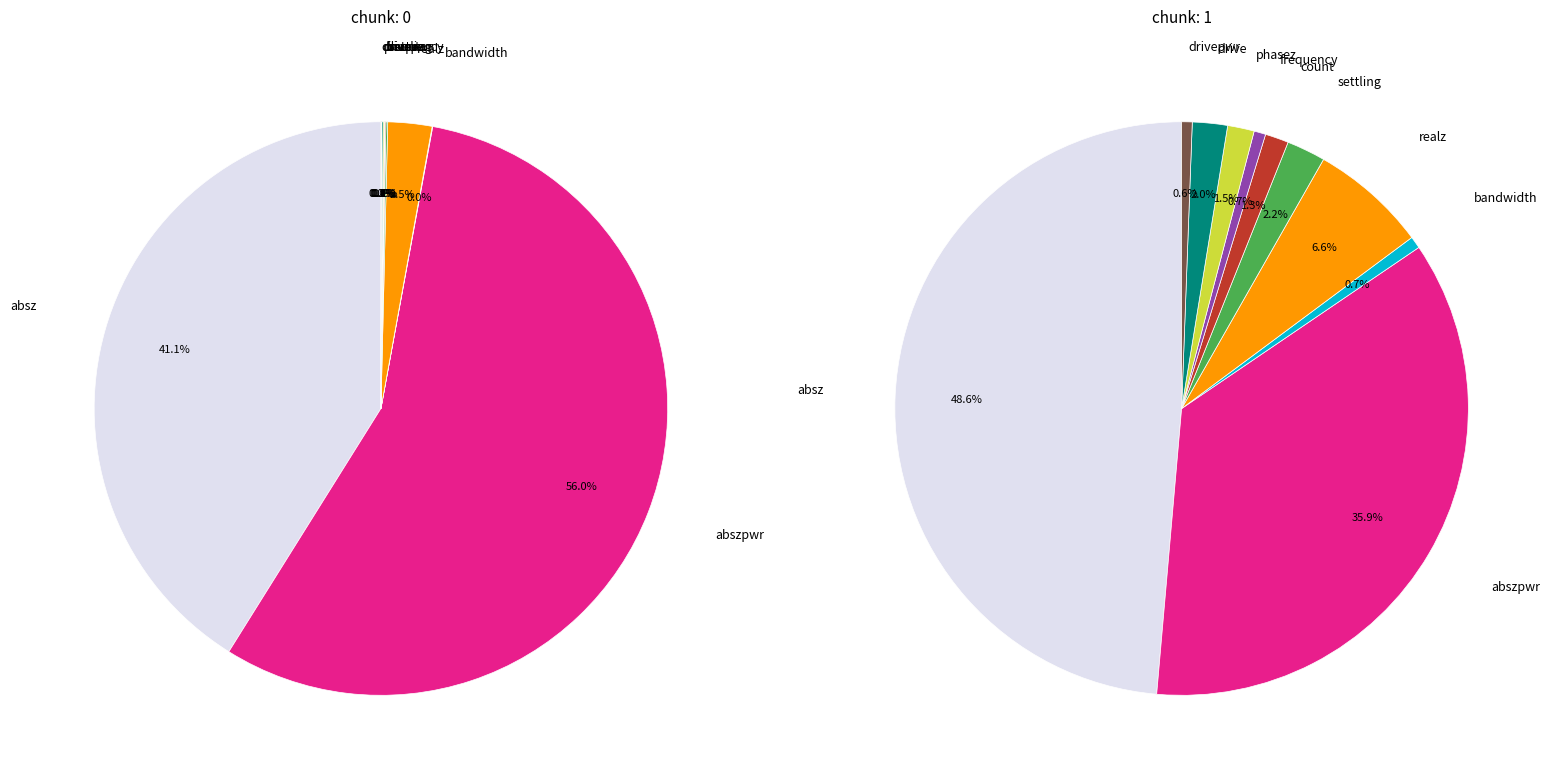

Does any single category account for the majority?

No